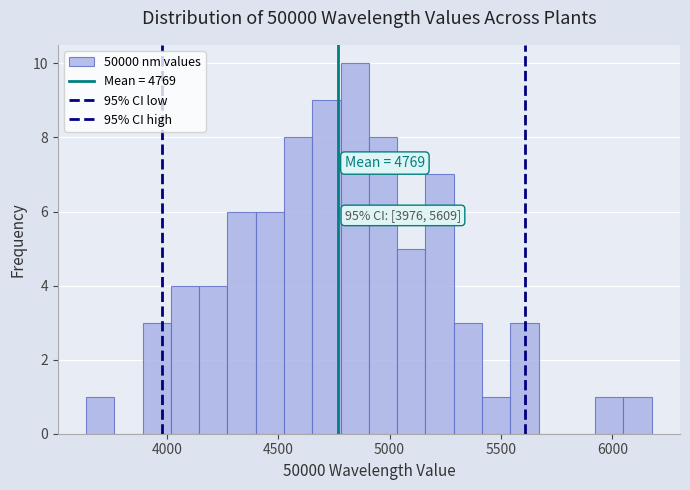

Read against the x-axis, roughly where is the centre of the tallest bar?

4850